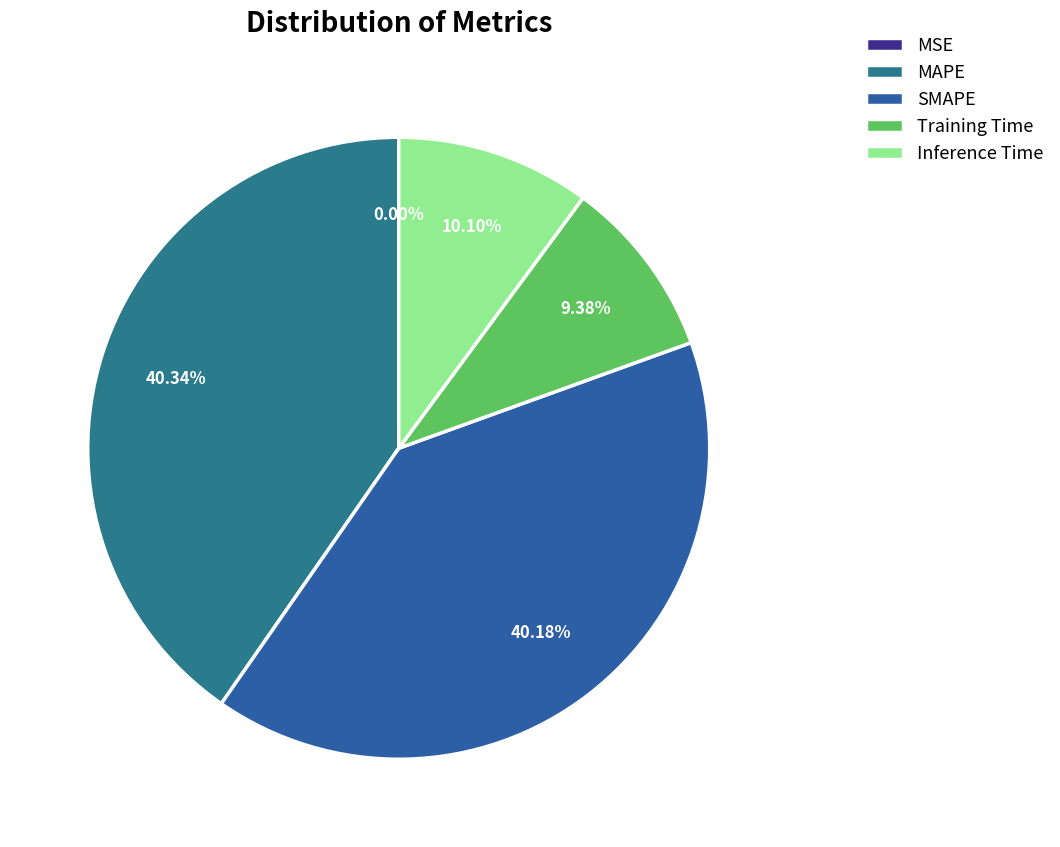

Which category has the smallest portion of the pie?

MSE